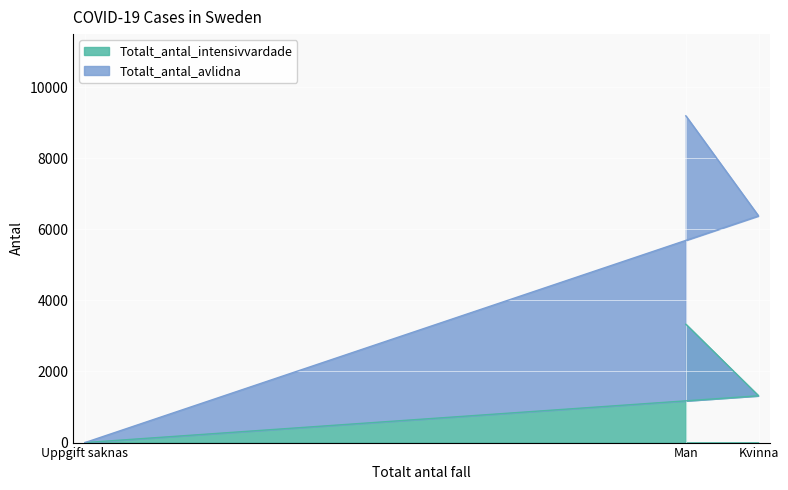

At which category does the chart reach its minimum across all series?

Uppgift saknas